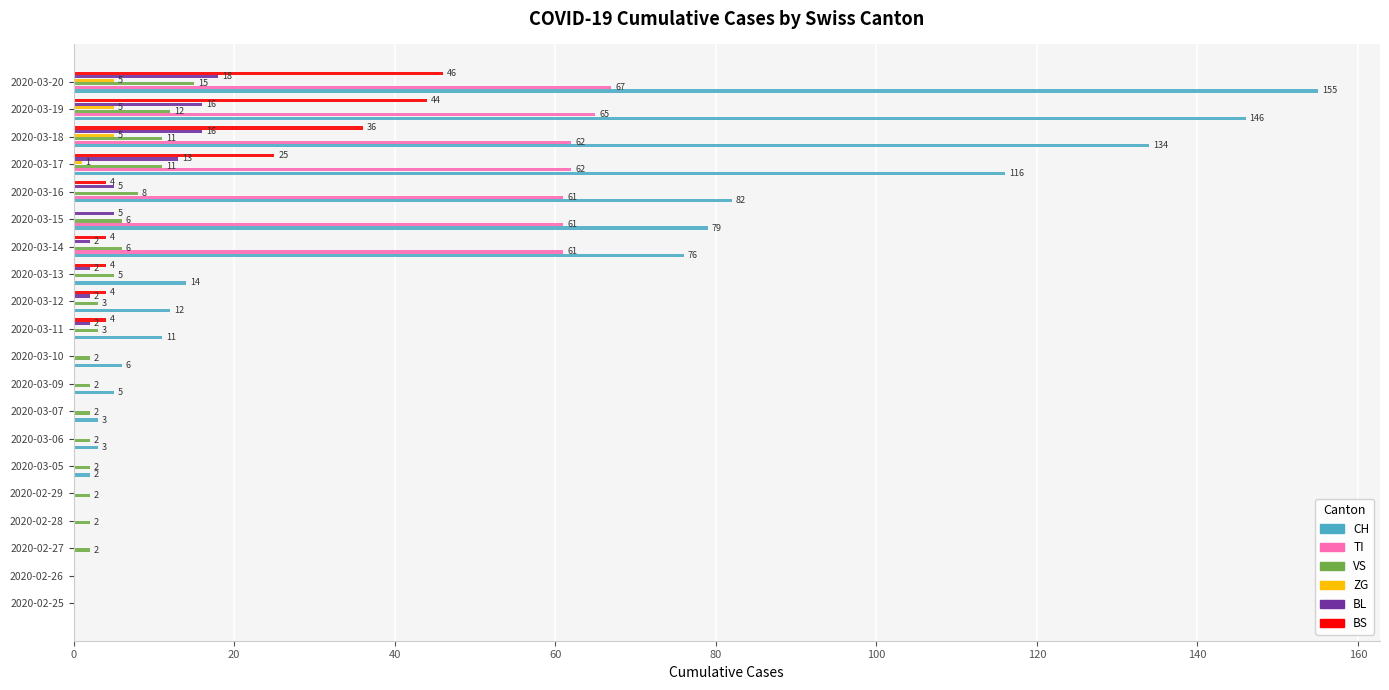

At which category is the sum across all series the highest?

2020-03-20